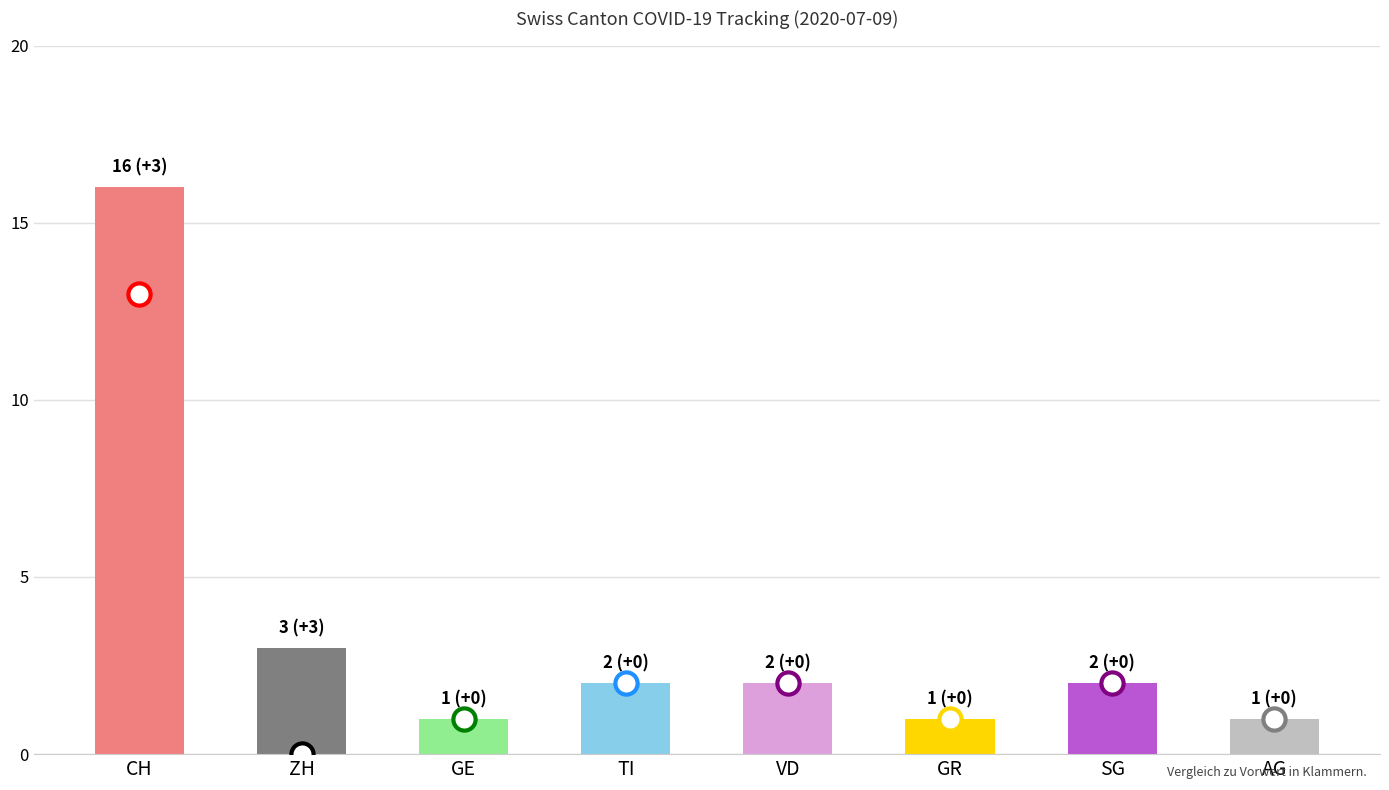

What is the label of the 5th bar from the right?

TI